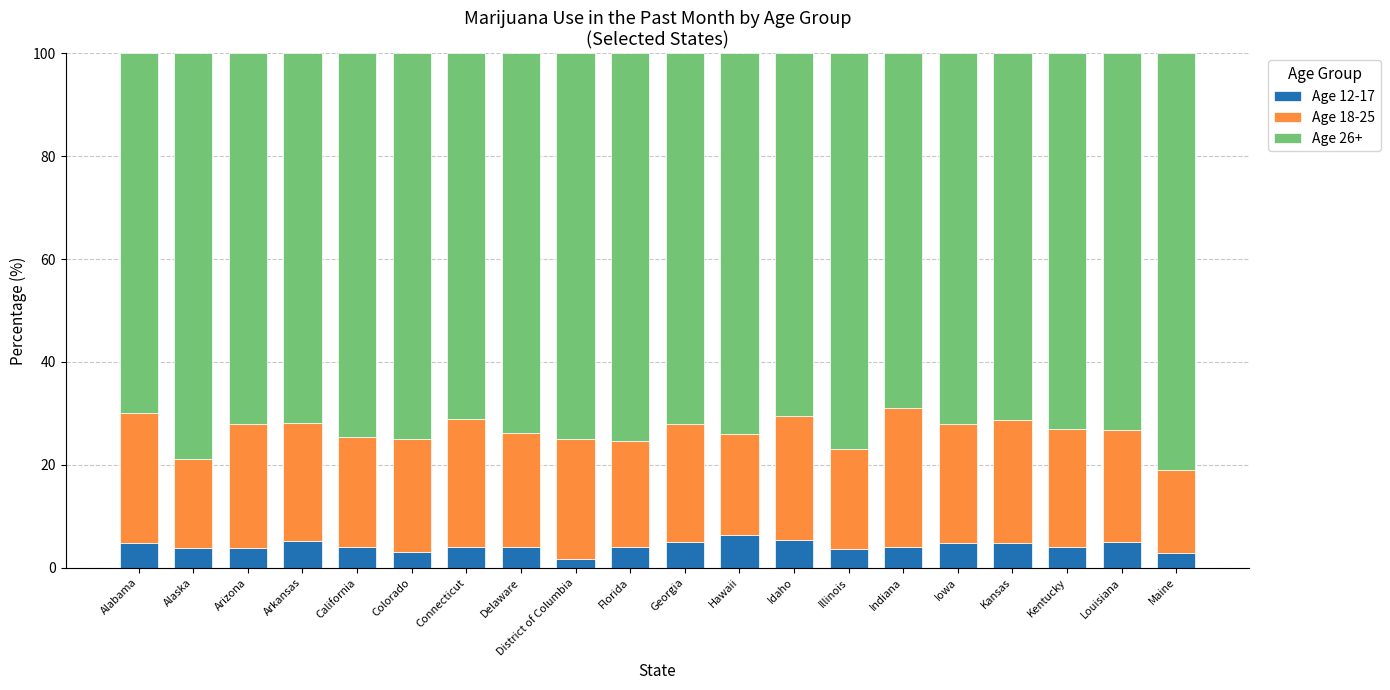

What is the difference between the maximum and minimum values in the Age 12-17 series?

4.7